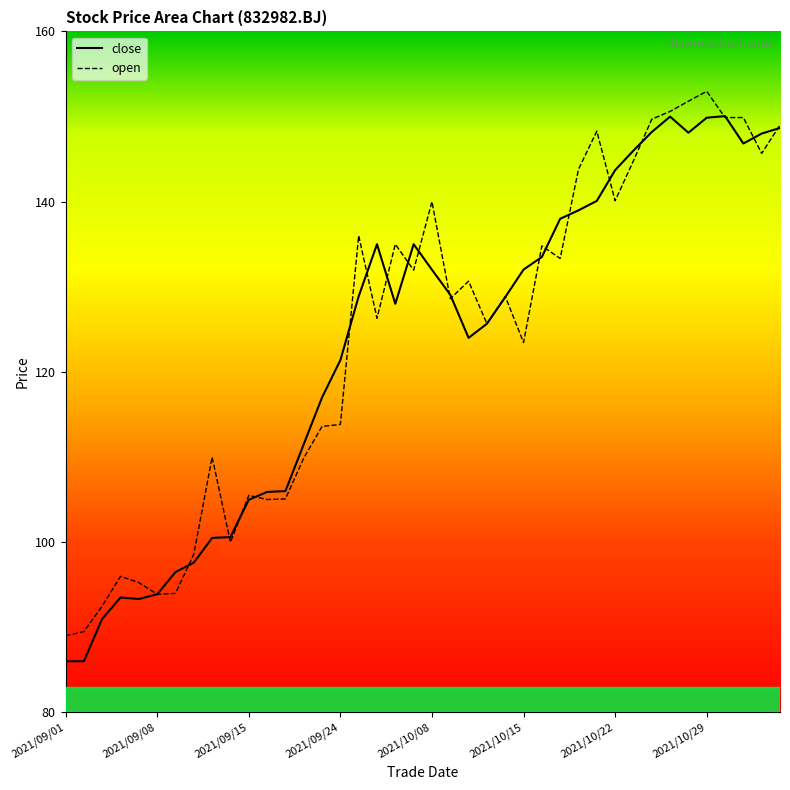

Does the chart have visible grid lines?

No